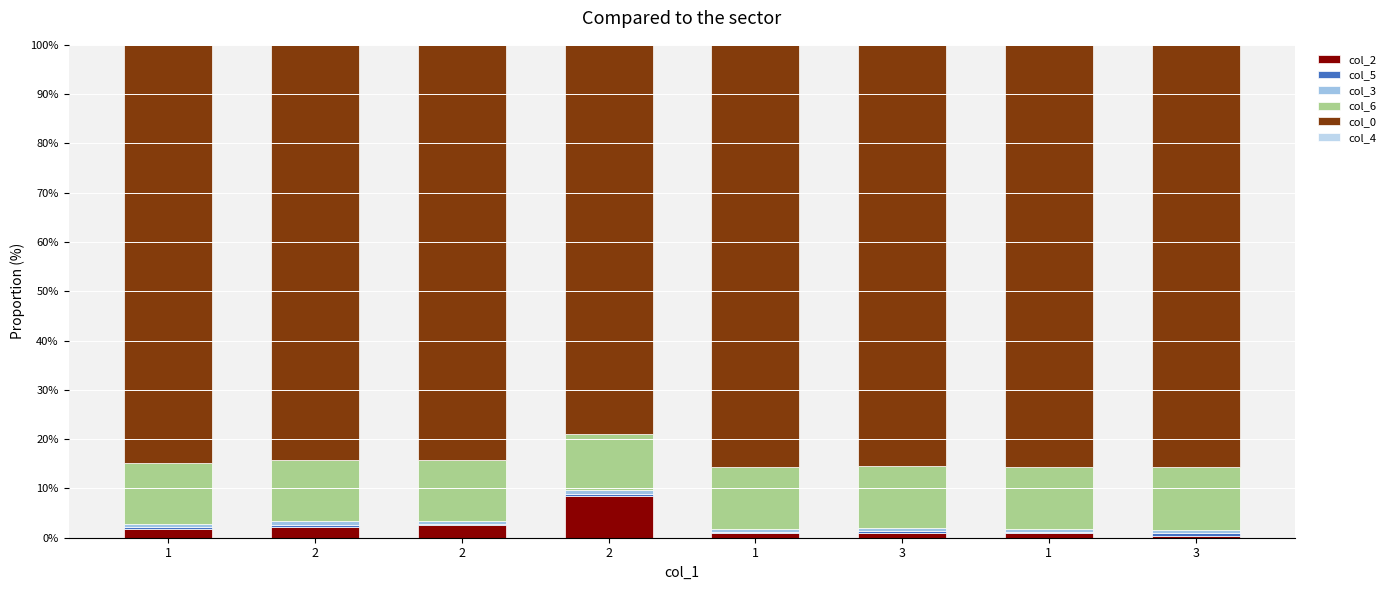

How many categories are shown in the chart?

8